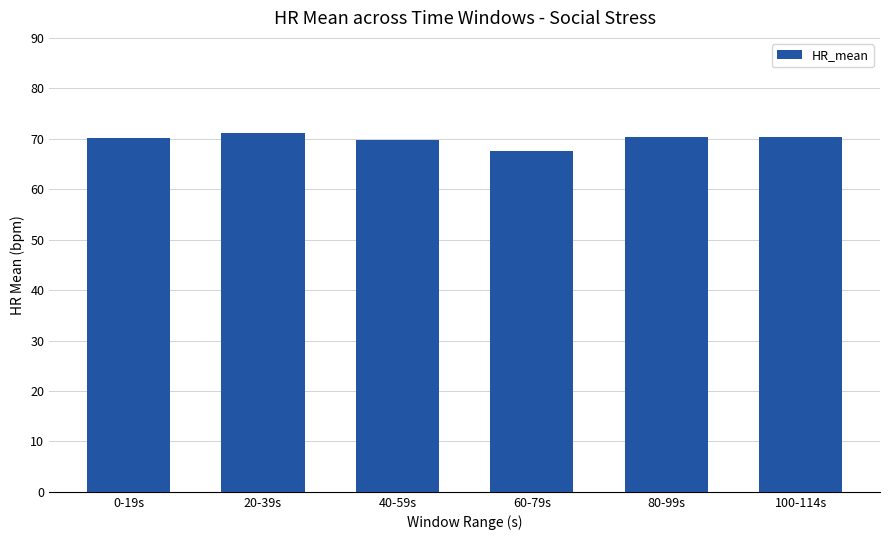

What is the average value?

69.9